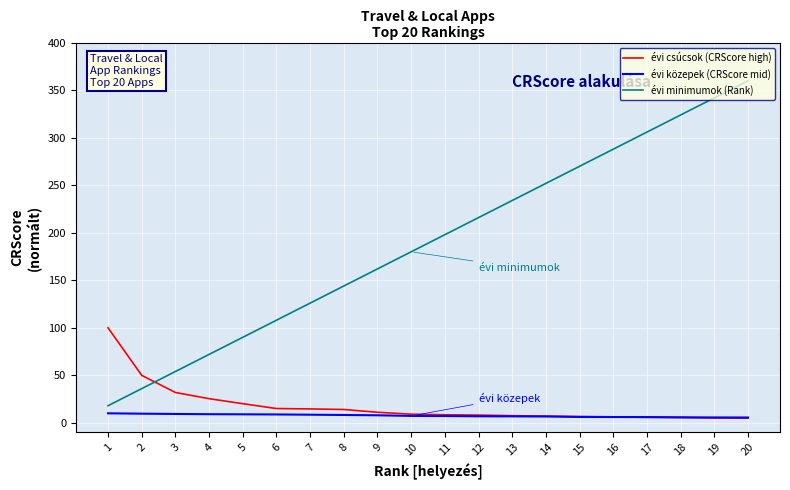

Rank the categories by évi minimumok (Rank) value from highest to lowest.

20, 19, 18, 17, 16, 15, 14, 13, 12, 11, 10, 9, 8, 7, 6, 5, 4, 3, 2, 1